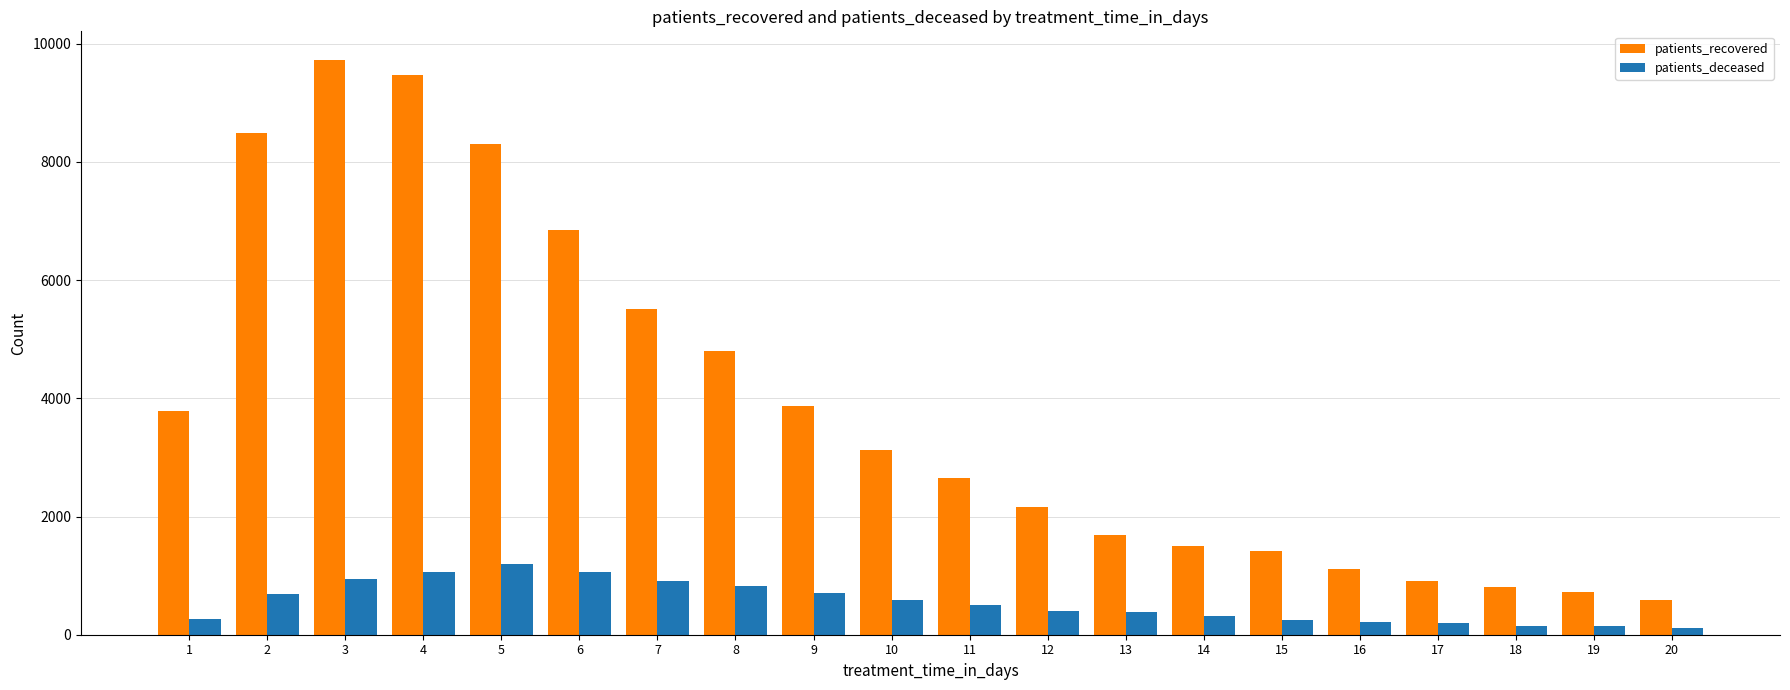

Rank the series by their average value, from lowest to highest.

patients_deceased, patients_recovered